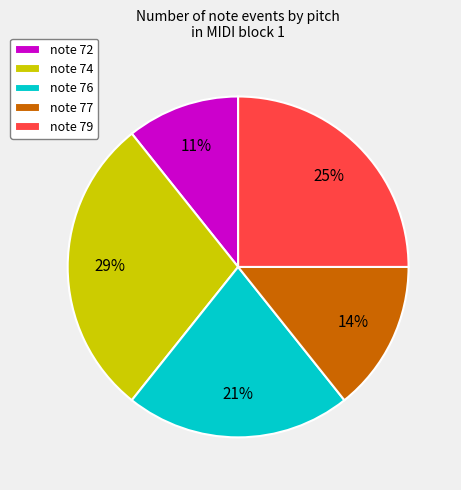

Which has a higher value, note 74 or note 72?

note 74